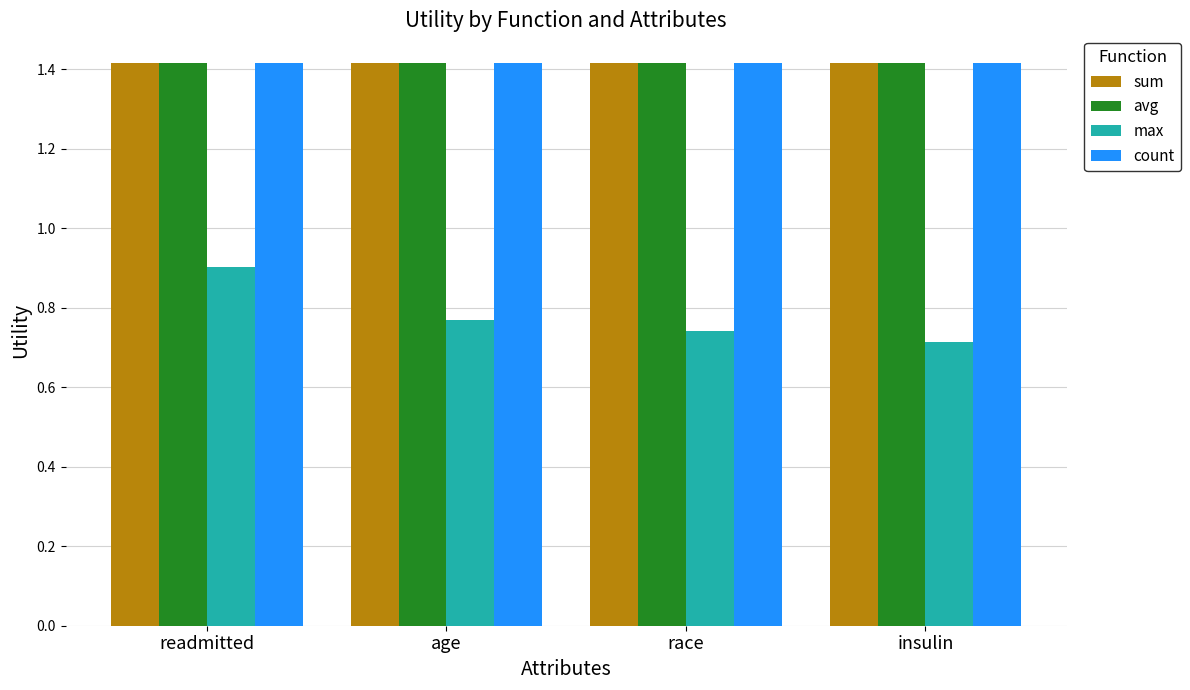

What value does the max series have at readmitted?

0.9